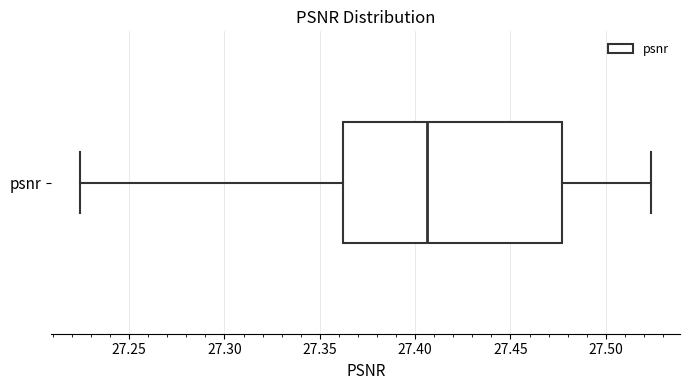

Read this box plot against the x-axis: the position of the median line, the range covered by the box, and the ends of both whiskers. The values are not printed on the chart, so give them approximately, as read against the axis.

median 27.405, box 27.360 to 27.475, whiskers 27.225 to 27.525